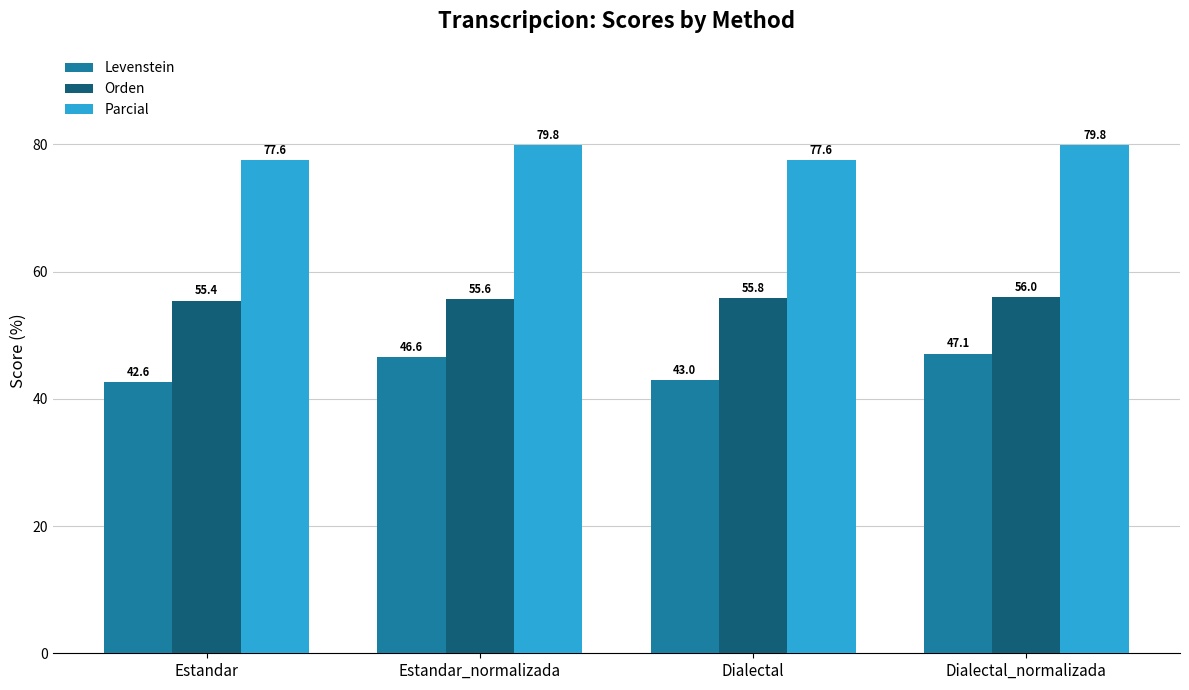

Which category has the highest value in the Orden series?

Dialectal_normalizada